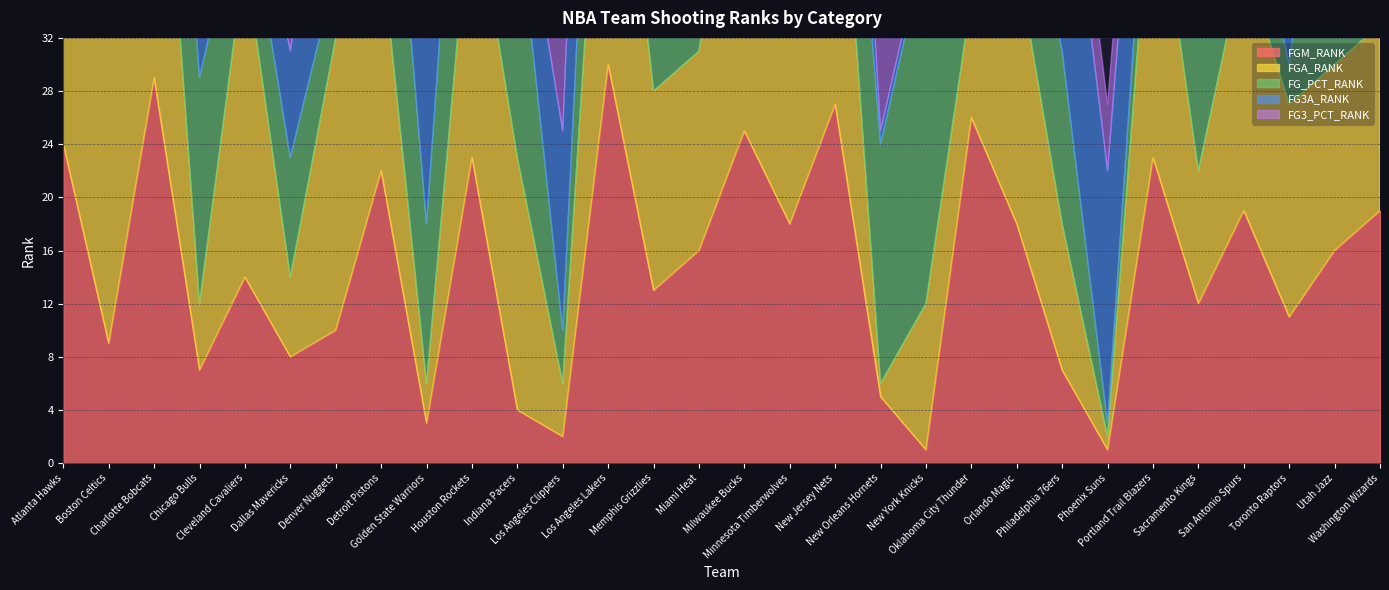

What is the sum of all FG3_PCT_RANK values?

464